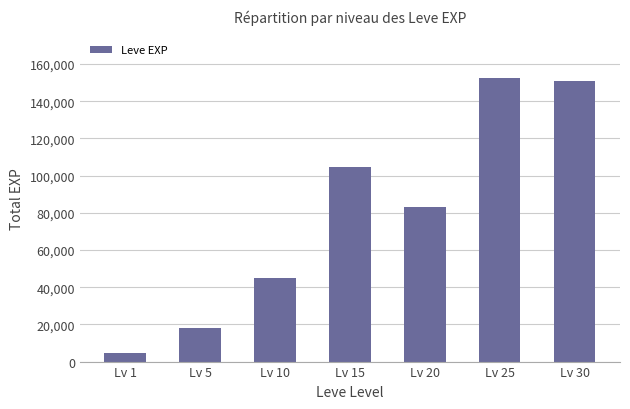

What is the value of the 6th bar from the left?

152460